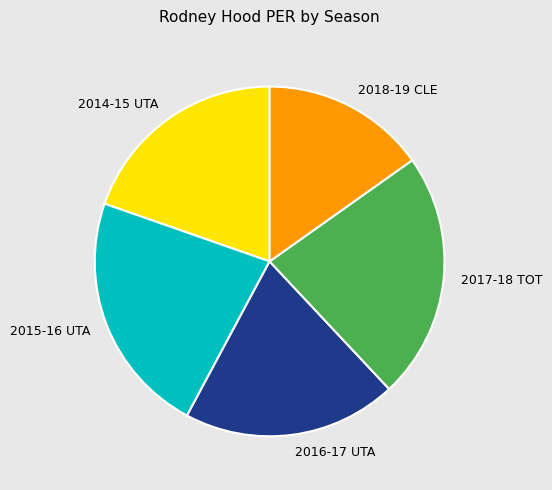

Is the sum of 2017-18 TOT and 2014-15 UTA greater than half?

No